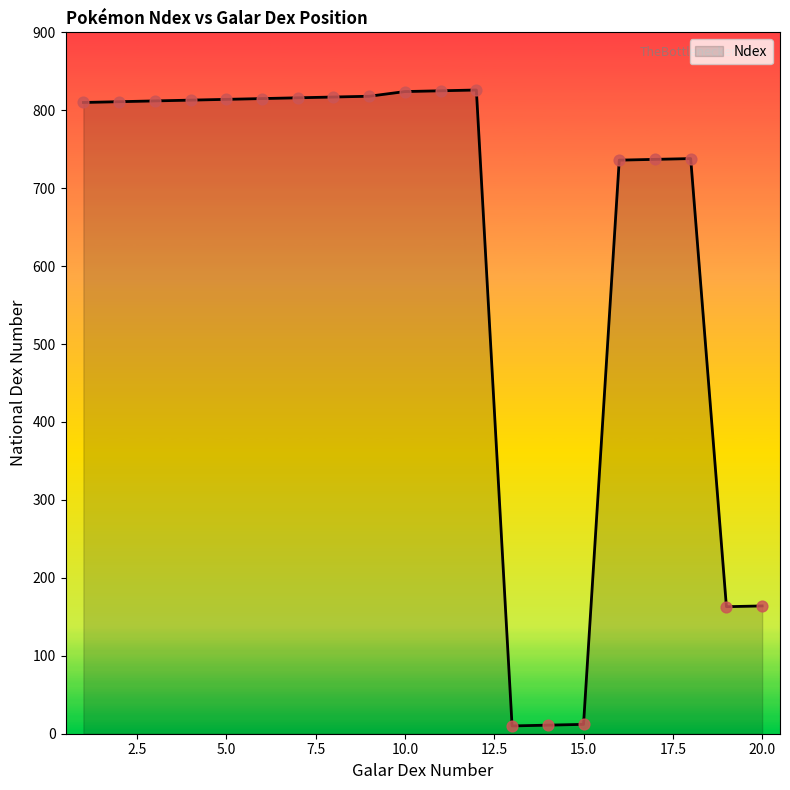

What is the difference between the maximum and minimum values?

816